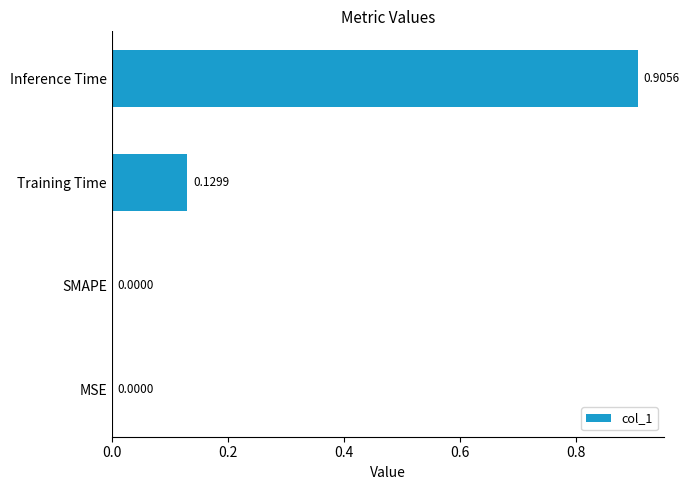

How many values exceed 0?

2